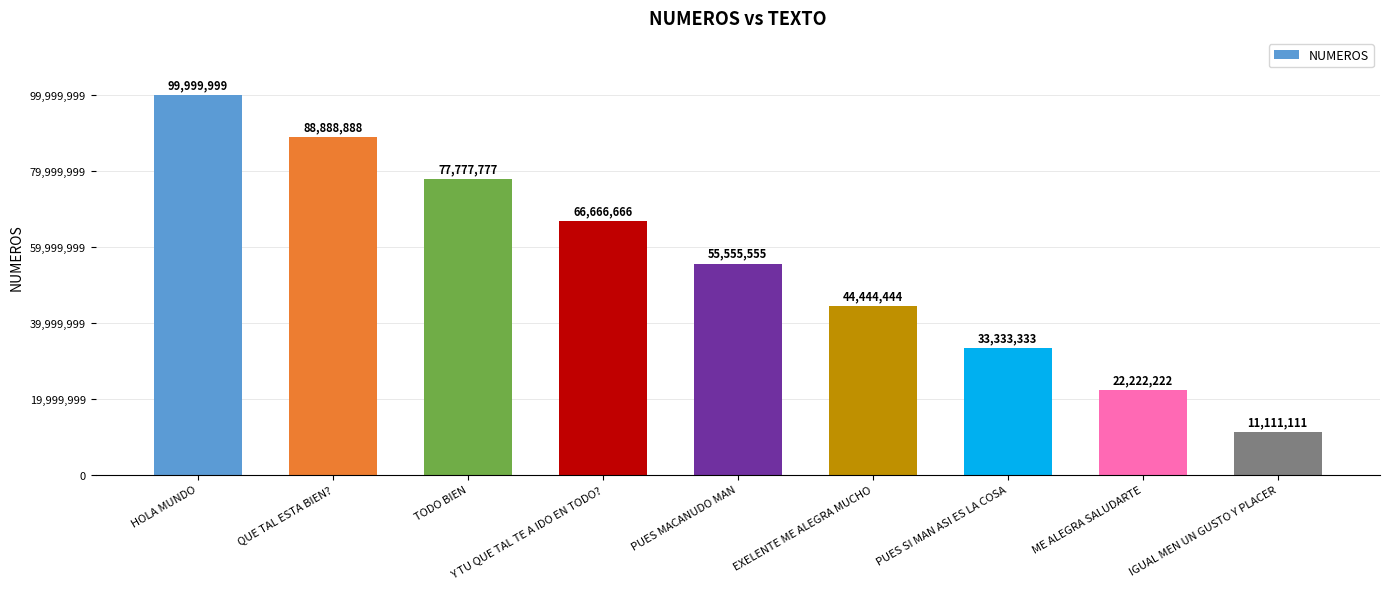

At which category does the chart reach its minimum across all series?

IGUAL MEN UN GUSTO Y PLACER